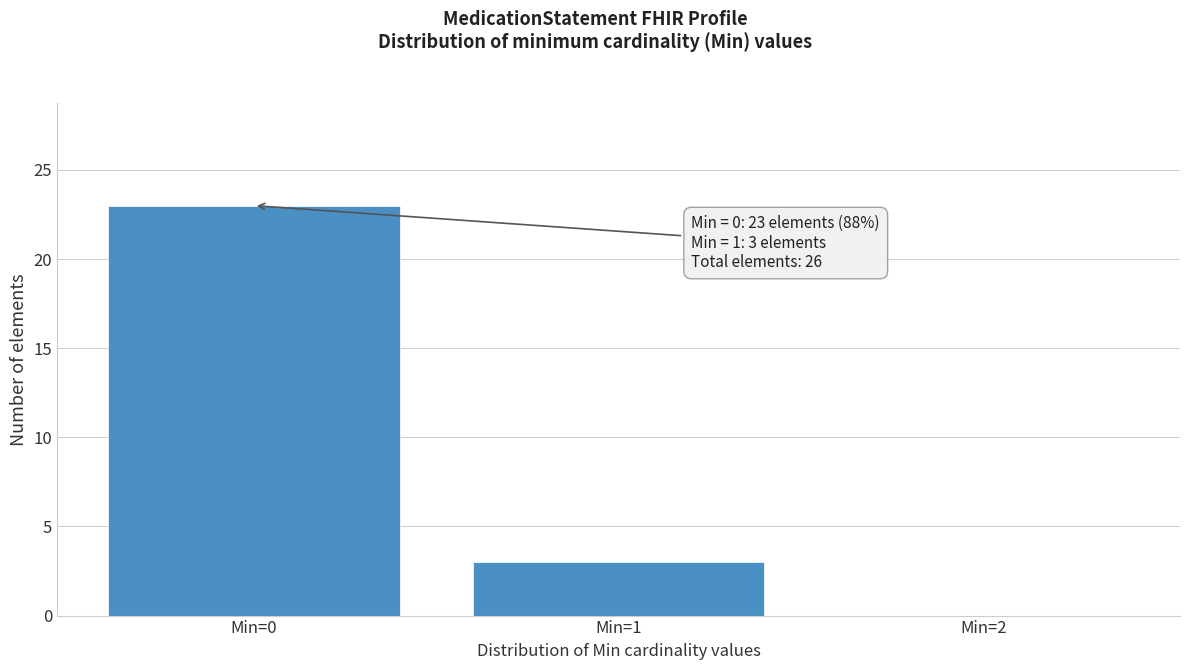

Over which range of the x-axis is the bar tallest?

-0.5 to 0.5